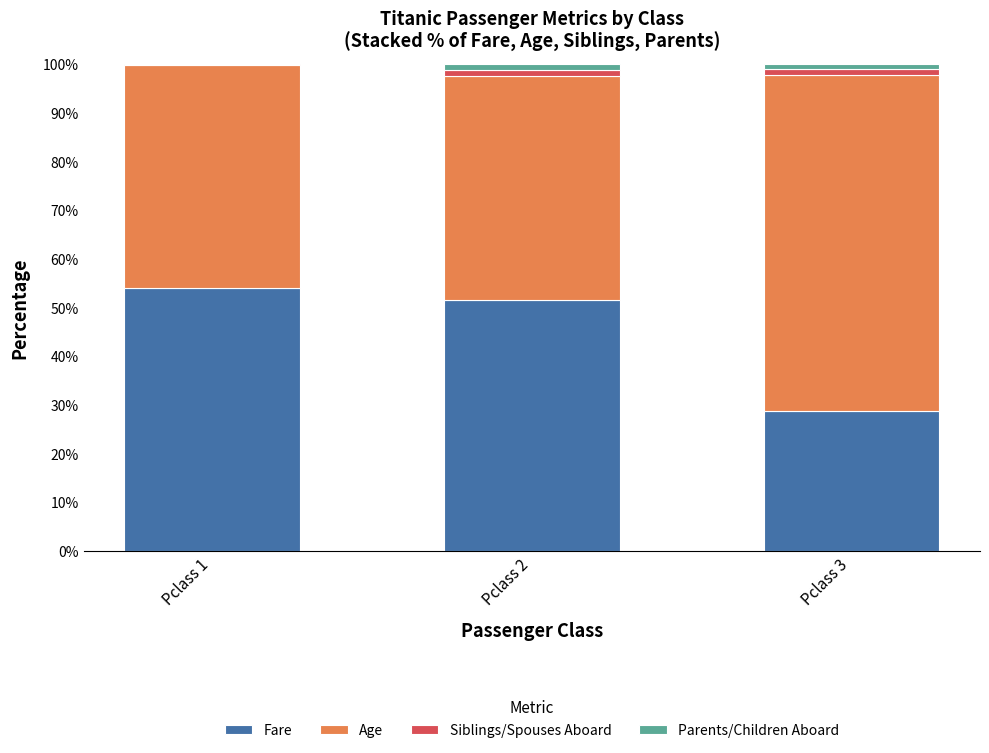

Which category has the highest value in the Fare series?

Pclass 1